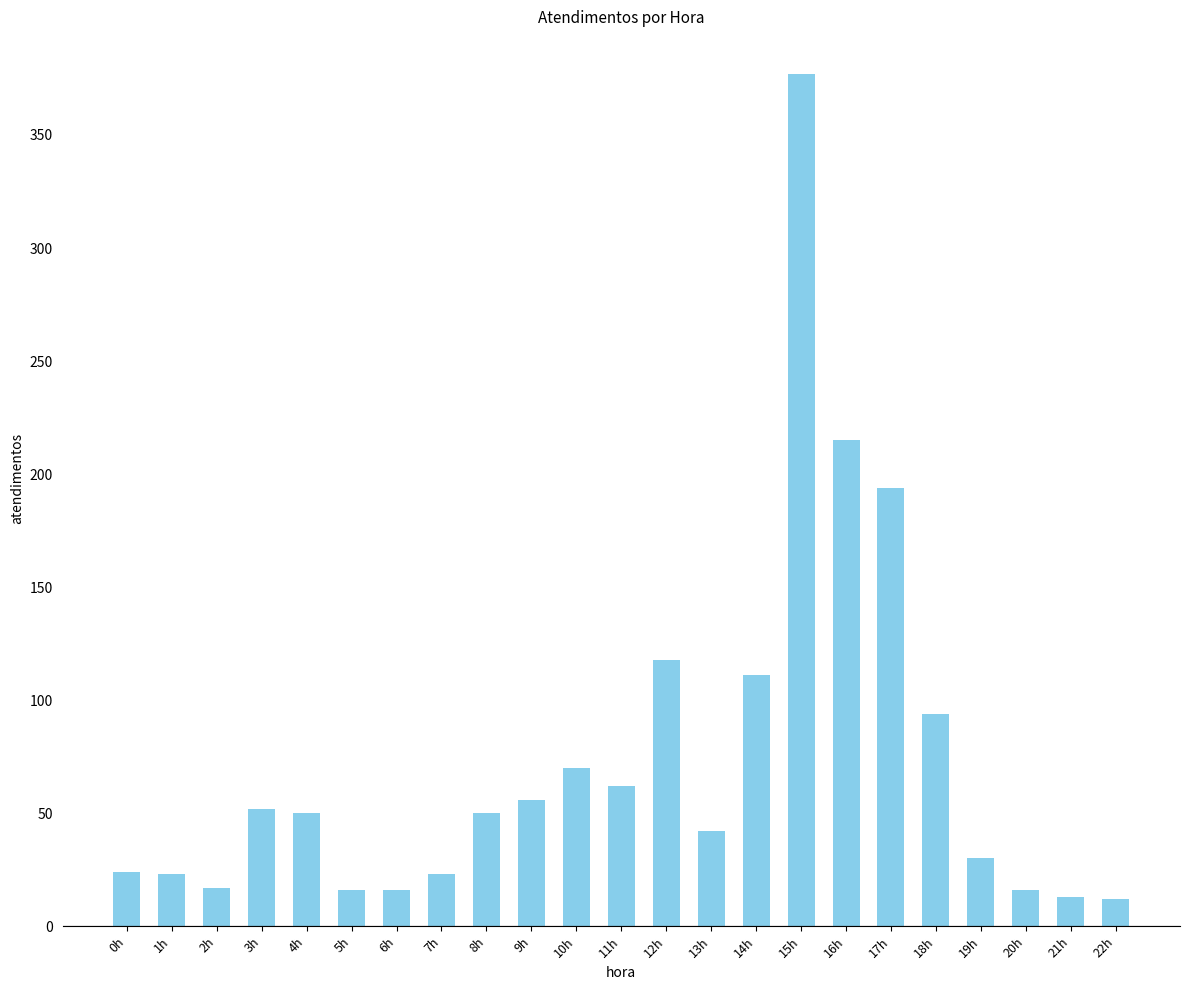

What is the ratio of the value at 0h to the value at 2h?

1.4